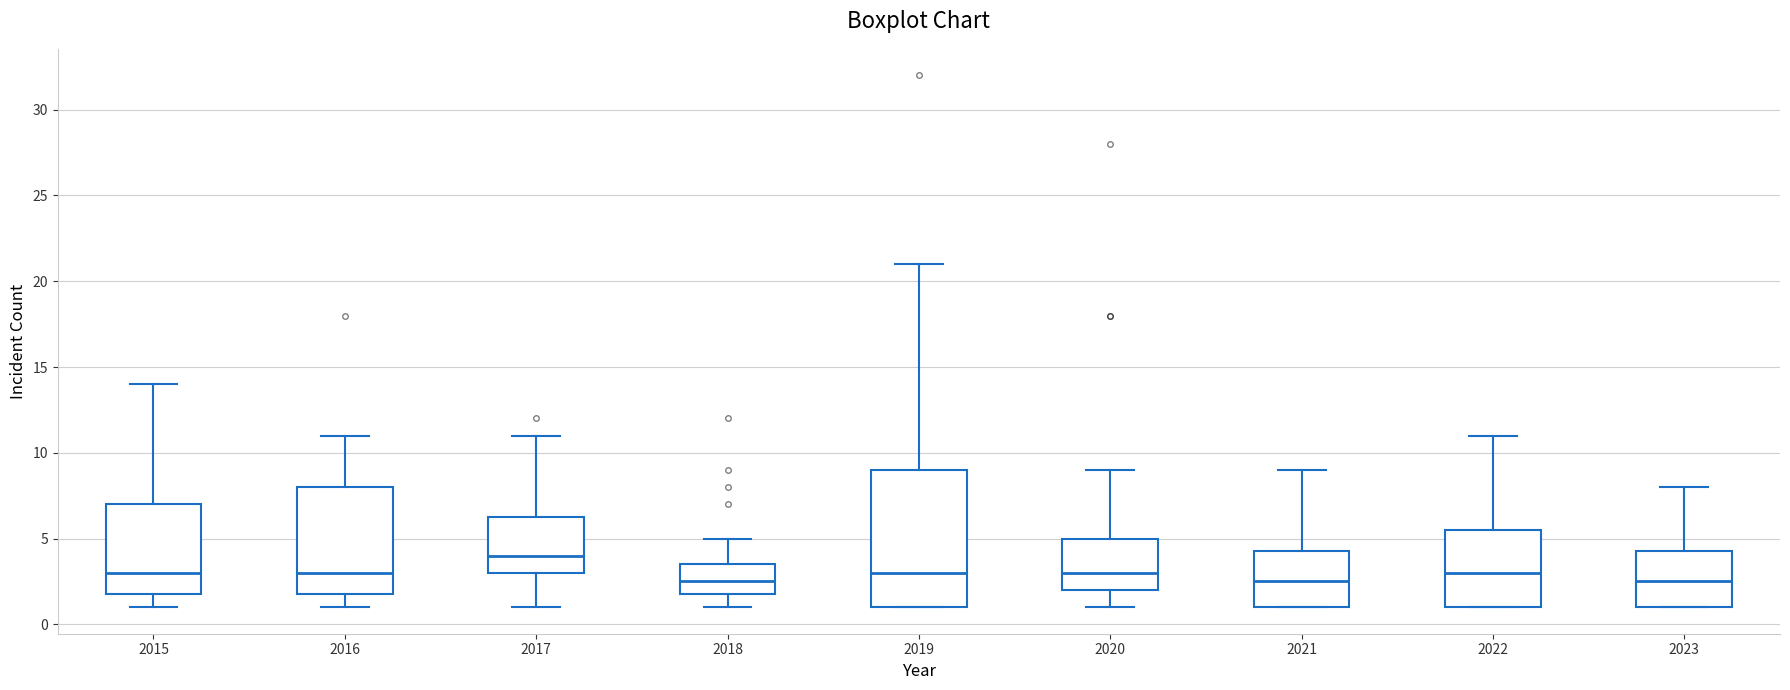

Reading left to right, read every box against the y-axis: the position of its median line, the range the box covers, and the ends of its whiskers. The values are not printed on the chart, so give them approximately, as read against the axis.

2015: median 3.0, box 2.0 to 7.0, whiskers 1.0 to 14.0
2016: median 3.0, box 2.0 to 8.0, whiskers 1.0 to 11.0
2017: median 4.0, box 3.0 to 6.5, whiskers 1.0 to 11.0
2018: median 2.5, box 2.0 to 3.5, whiskers 1.0 to 5.0
2019: median 3.0, box 1.0 to 9.0, whiskers 1.0 to 21.0
2020: median 3.0, box 2.0 to 5.0, whiskers 1.0 to 9.0
2021: median 2.5, box 1.0 to 4.5, whiskers 1.0 to 9.0
2022: median 3.0, box 1.0 to 5.5, whiskers 1.0 to 11.0
2023: median 2.5, box 1.0 to 4.5, whiskers 1.0 to 8.0